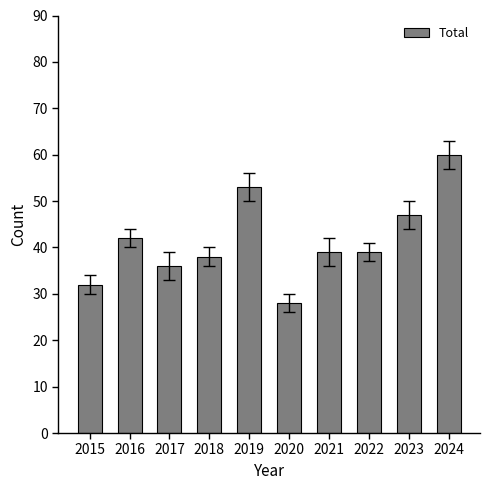

What value does the data have at 2017, to the nearest 5?

35